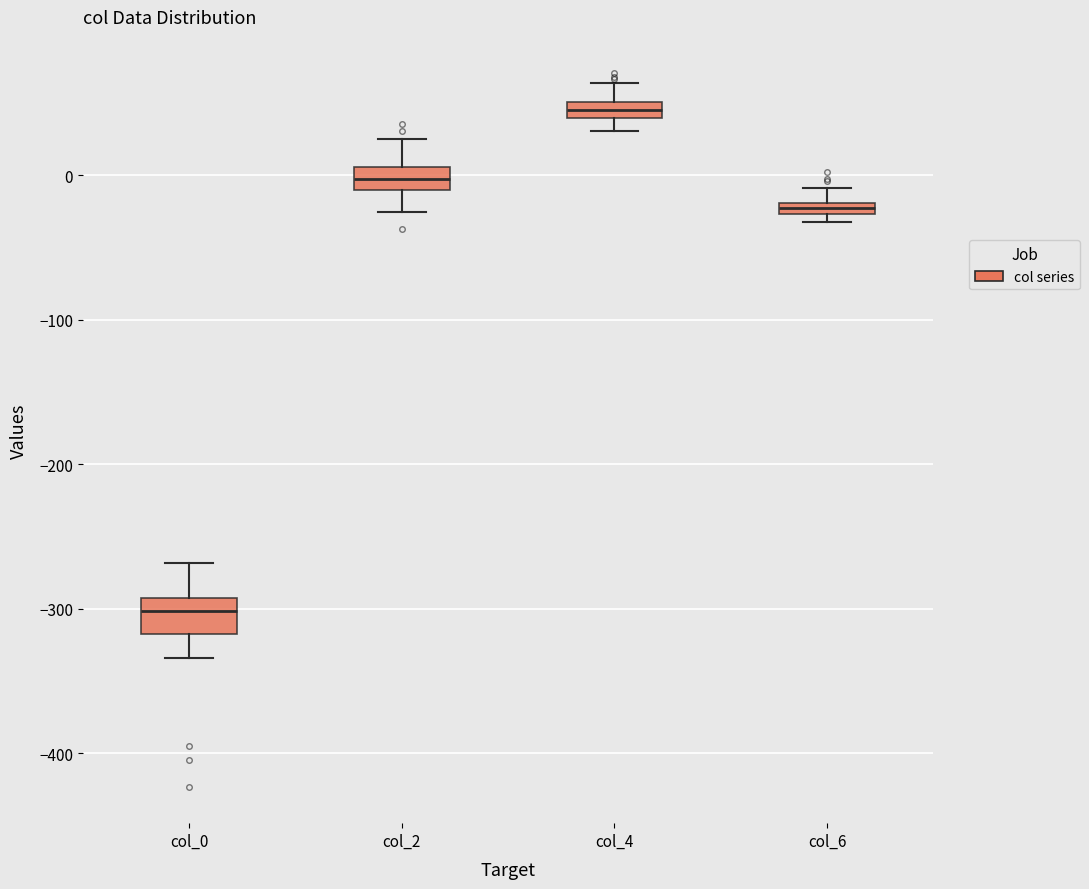

Where does the upper whisker of the box for col_6 end on the y-axis? The values are not printed on the chart, so give them approximately, as read against the axis.

-10